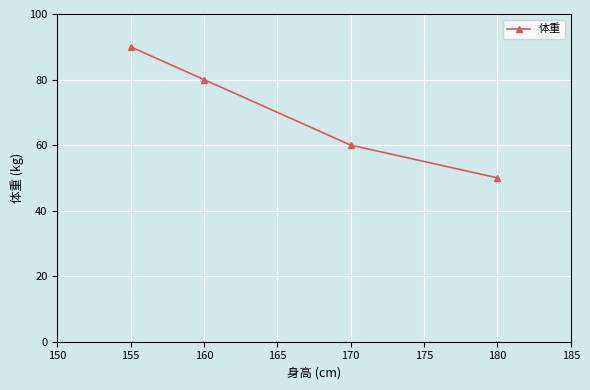

What is the ratio of the value at 170 to the value at 155?

0.7